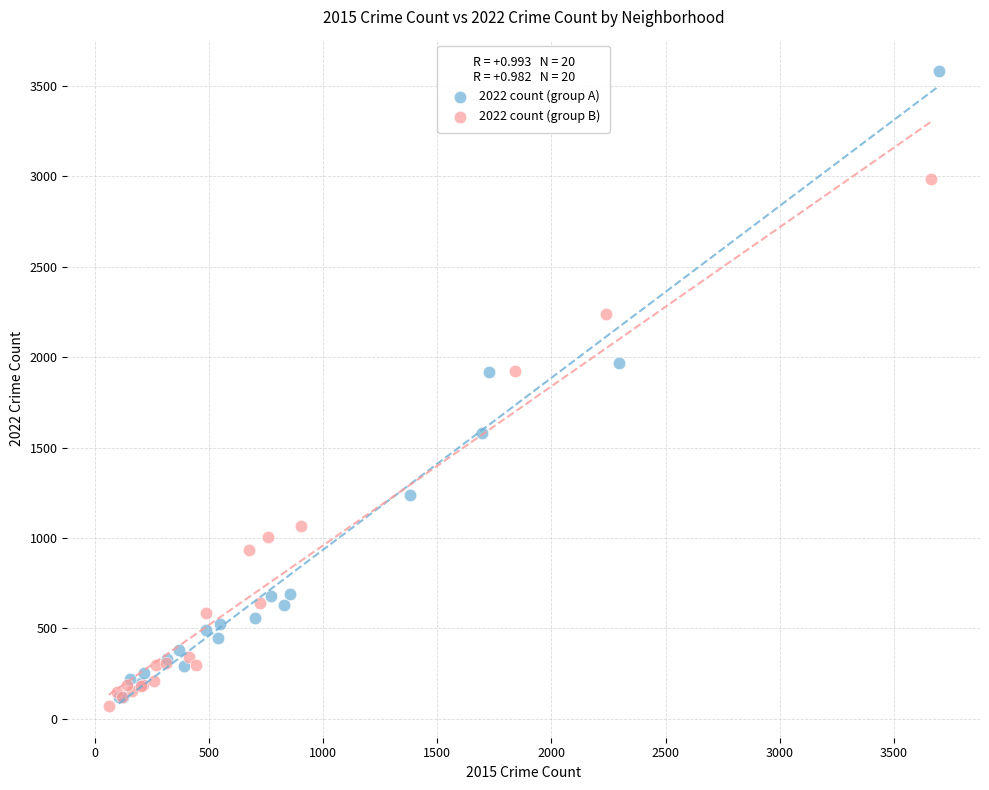

Which series reaches the maximum Y coordinate?

2022 count (group A)